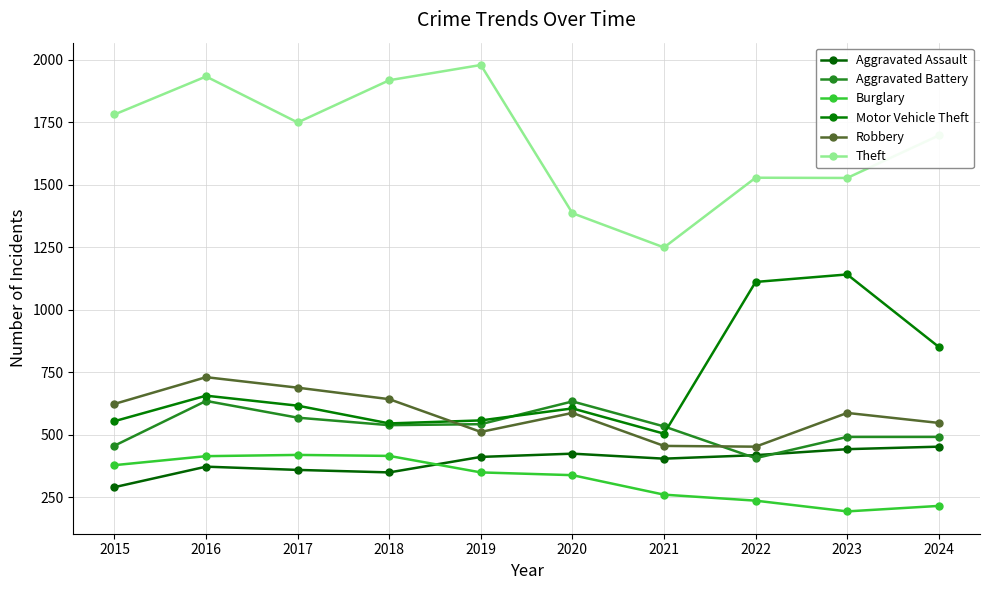

True or false: Aggravated Assault has a value of 167 at 2018.

False